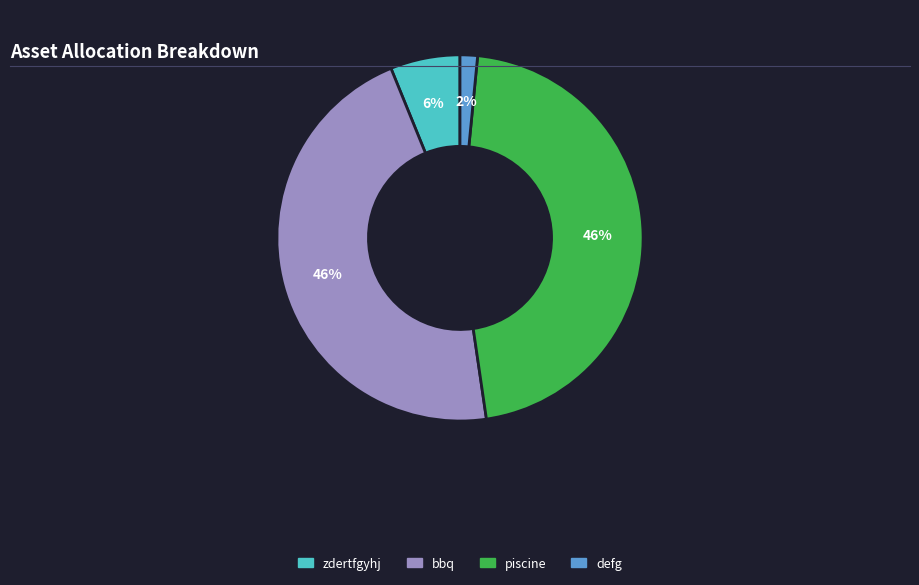

Approximately how many times larger is the value at zdertfgyhj compared to piscine?

0.1